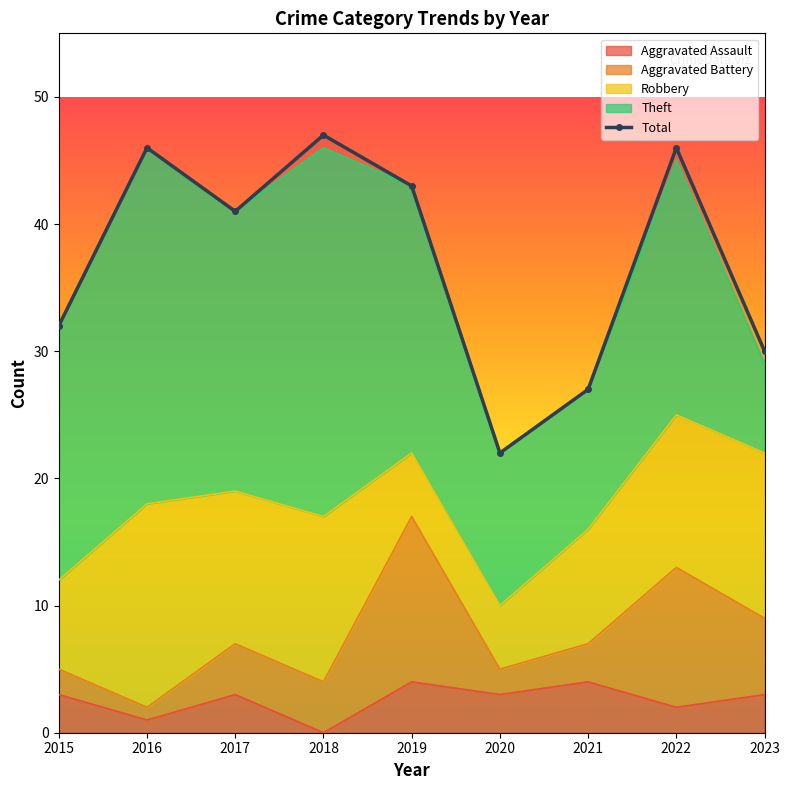

What is the sum of the values at 2018 and 2020?

69